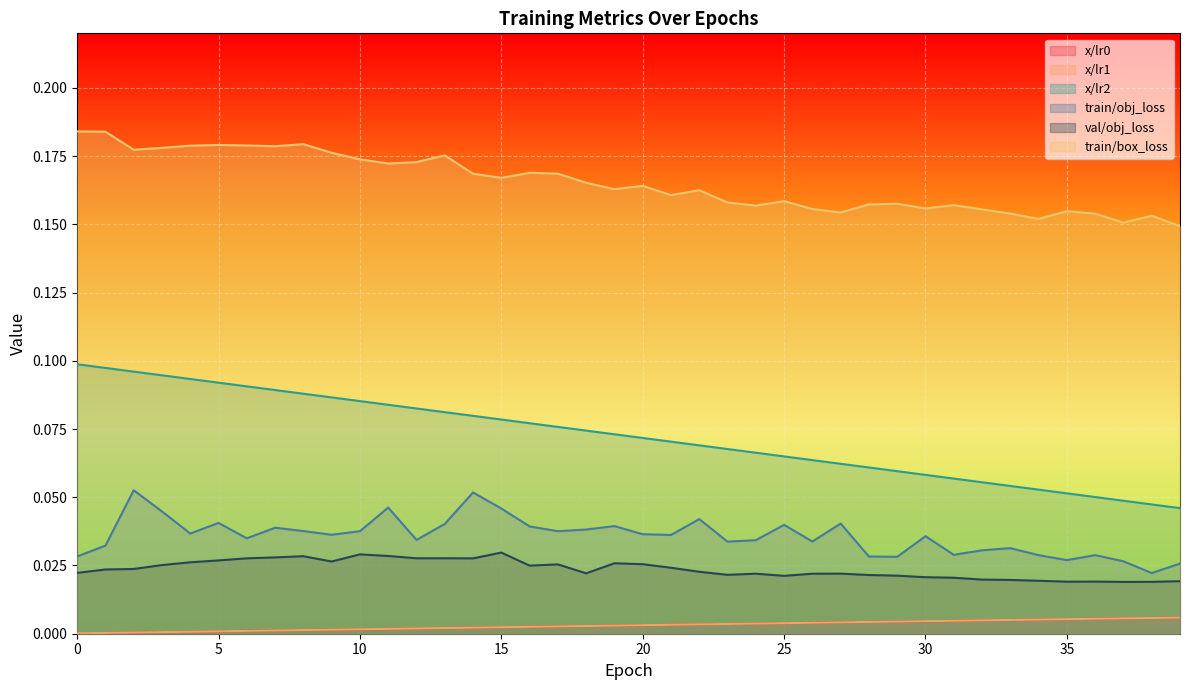

Between 35 and 24, which is larger?

35